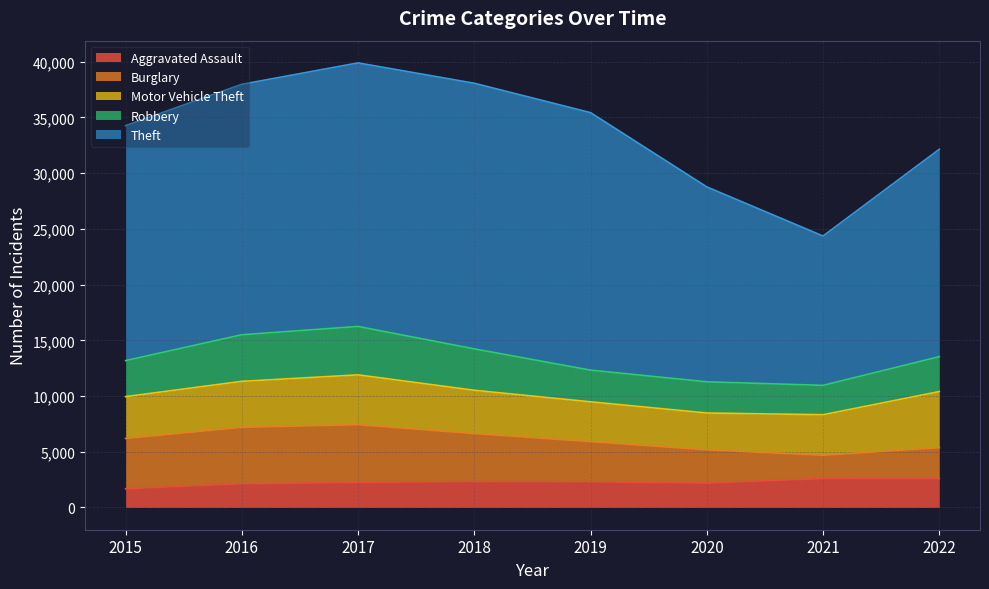

How many lines are shown in the chart?

5